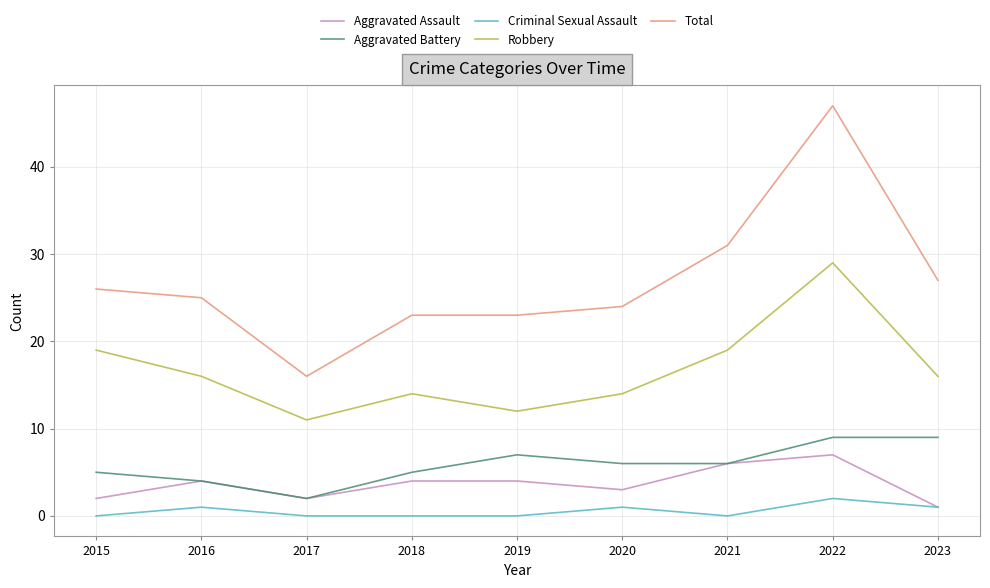

Between 2019 and 2021, which series saw the biggest shift?

Total